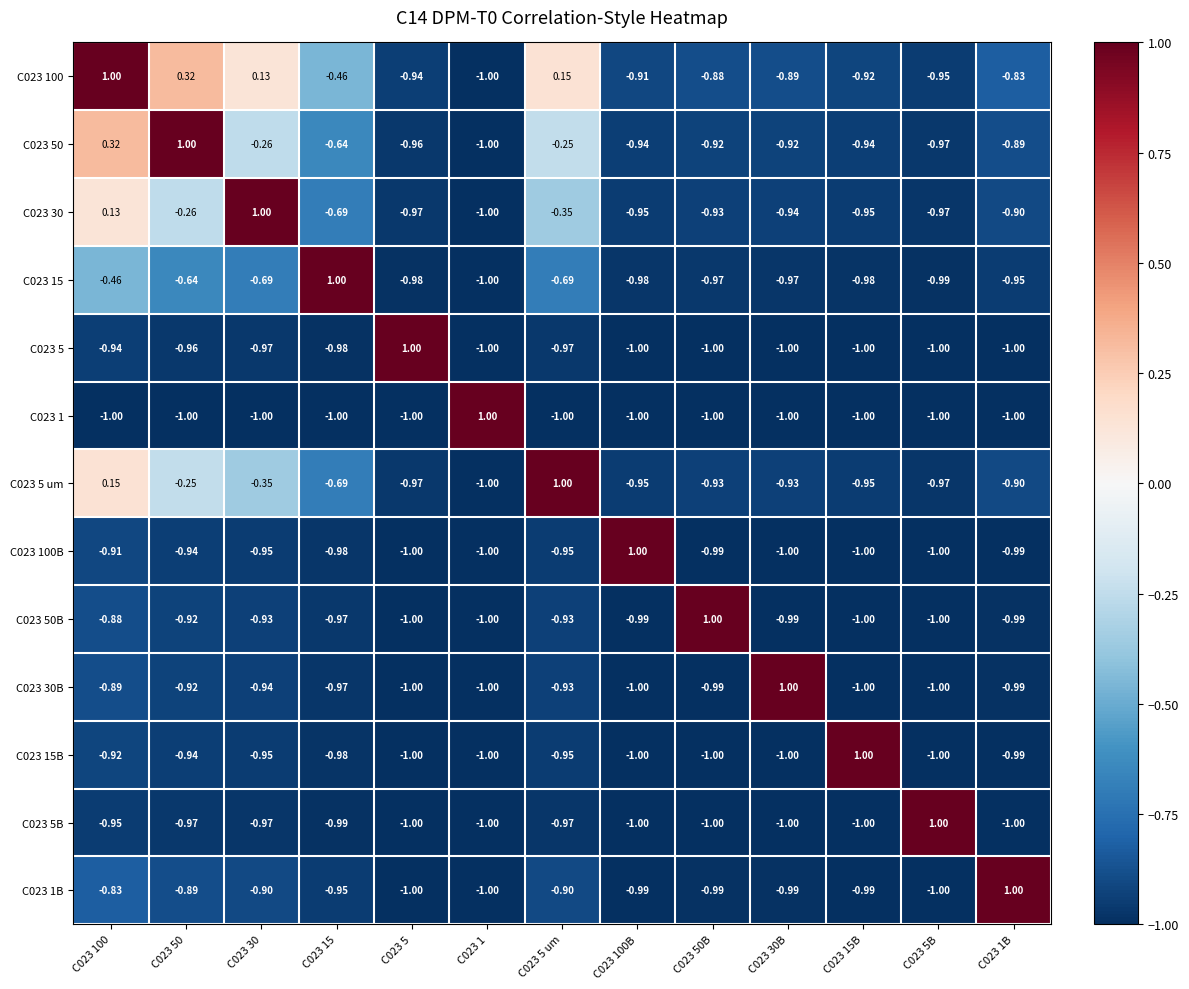

Is the value of C023 1 at C023 5 um greater than the value of C023 5B at C023 15?

No